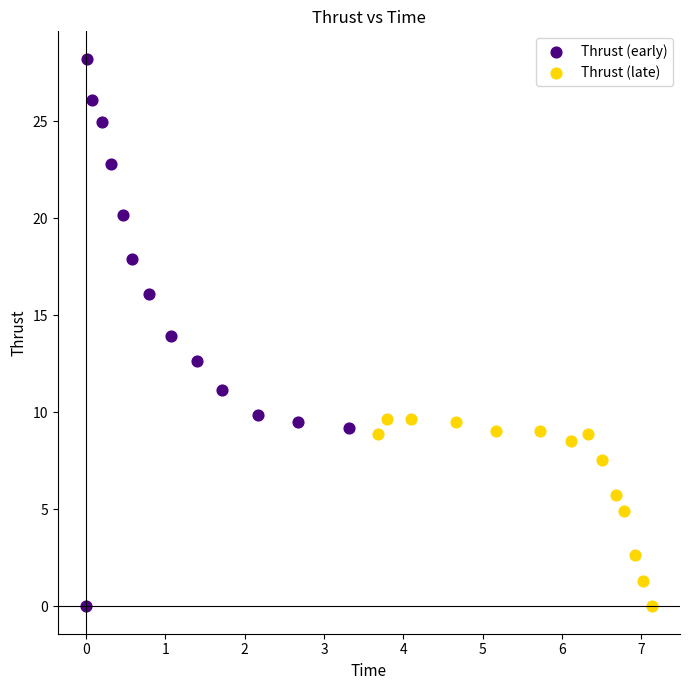

Which series reaches the maximum Y coordinate?

Thrust (early)